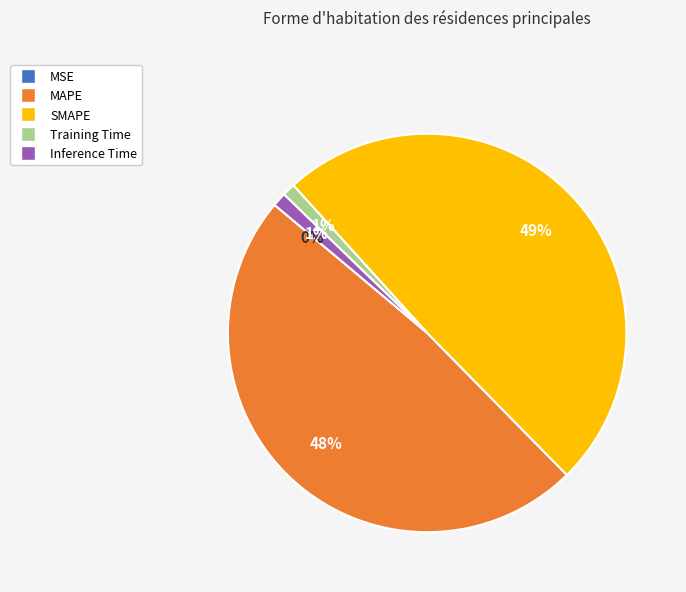

Do Training Time and MSE together represent more than half of the pie?

No